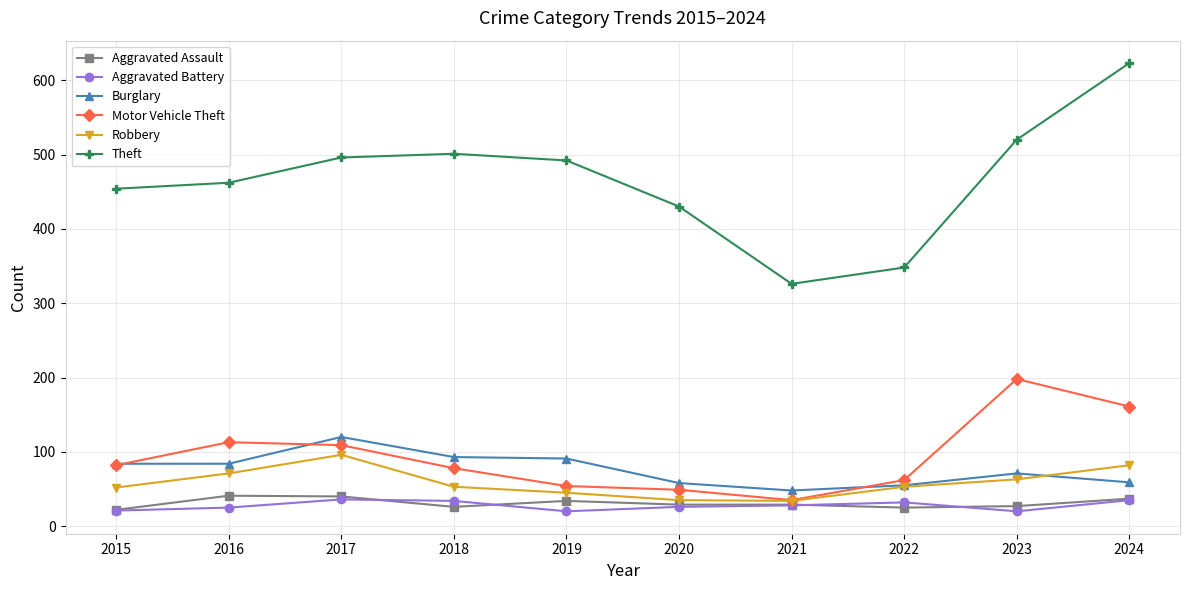

What is the smallest value displayed?

20